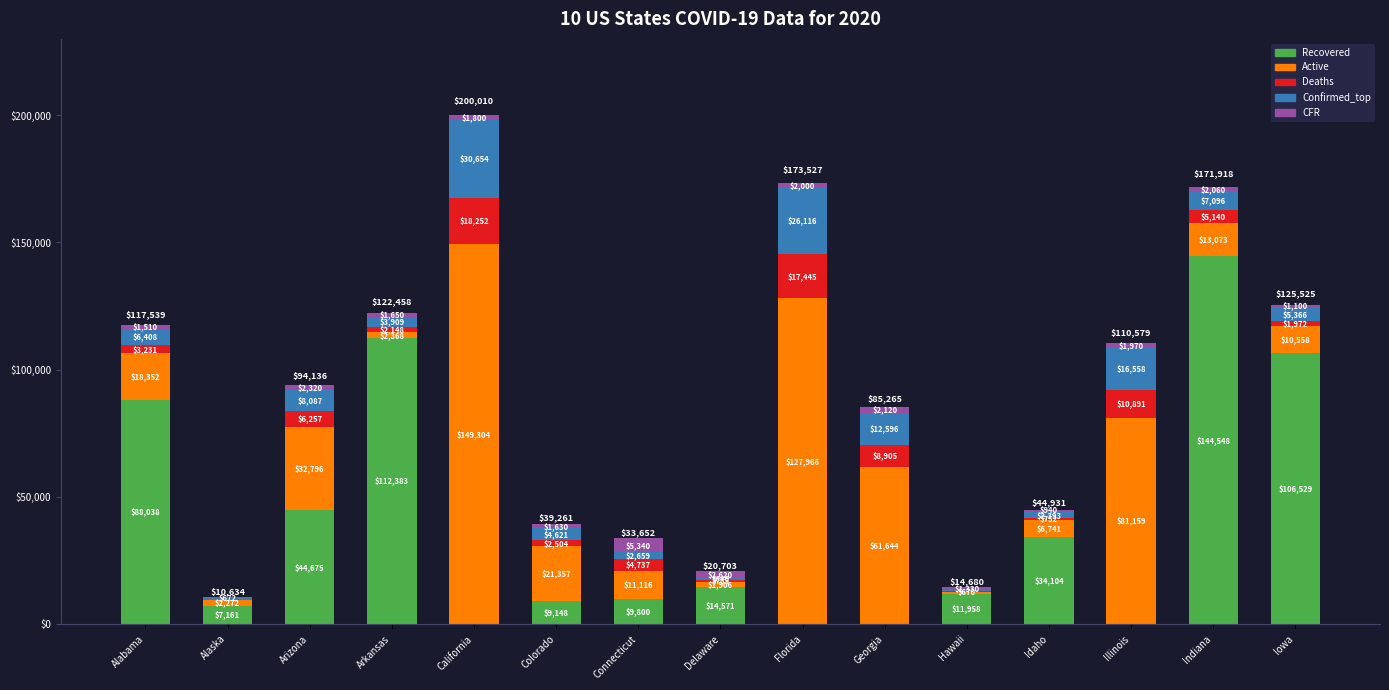

At which label does Recovered first exceed 11958?

Alabama